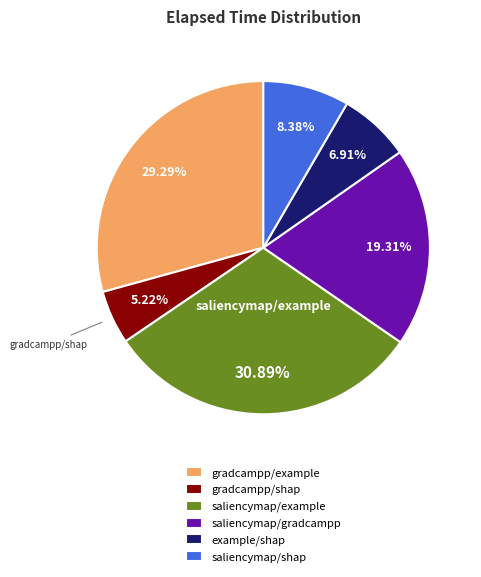

To the nearest percent, what is the difference between the gradcampp/shap and saliencymap/gradcampp slice percentages?

14%